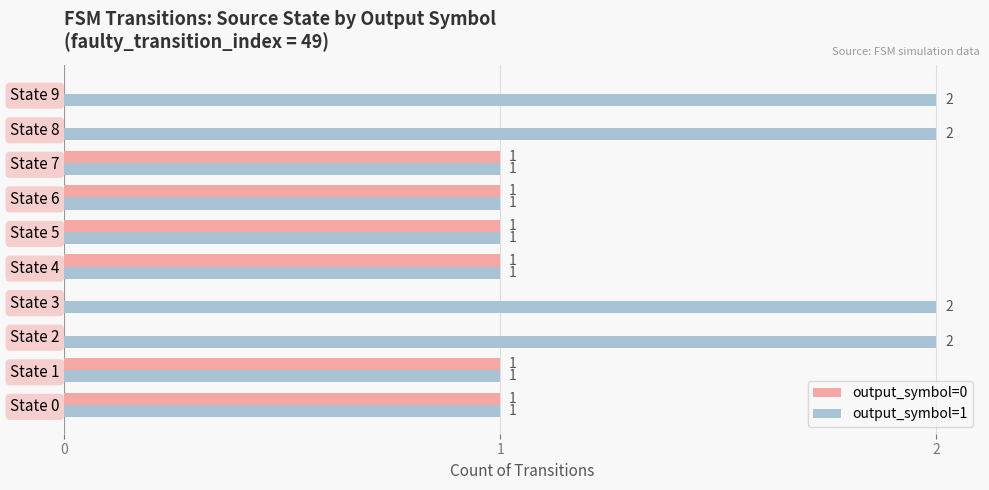

What is the sum of all output_symbol=1 values?

14